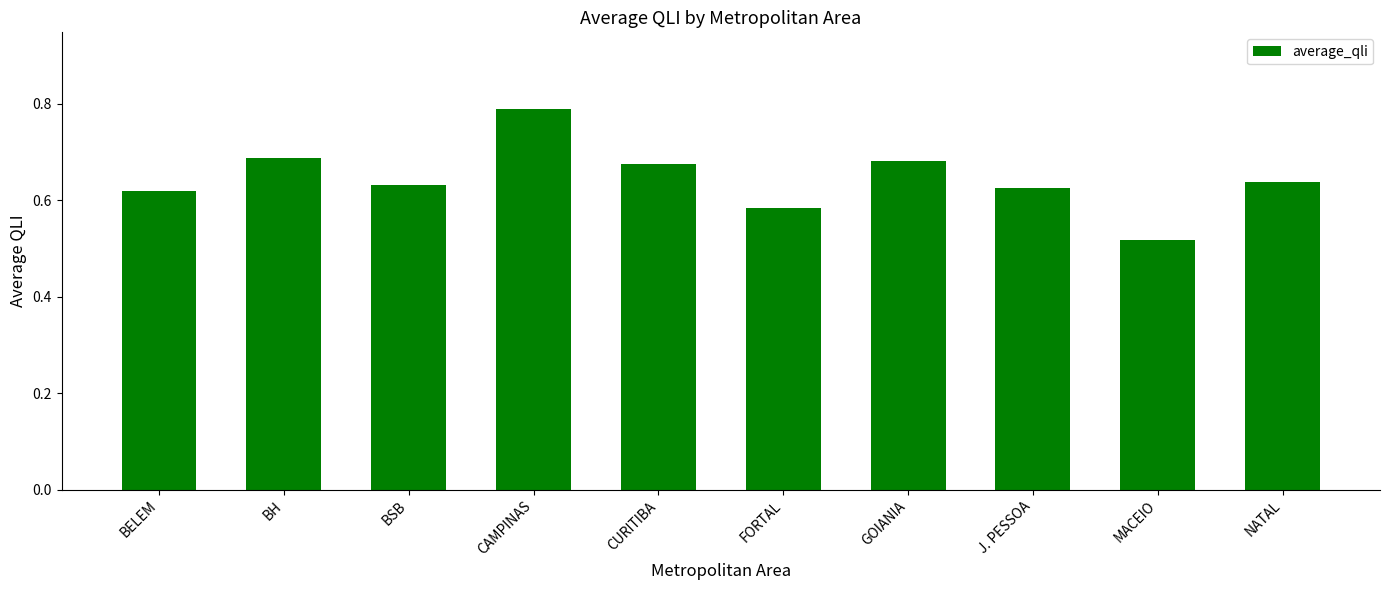

Count the values in the range 0 to 1.

10